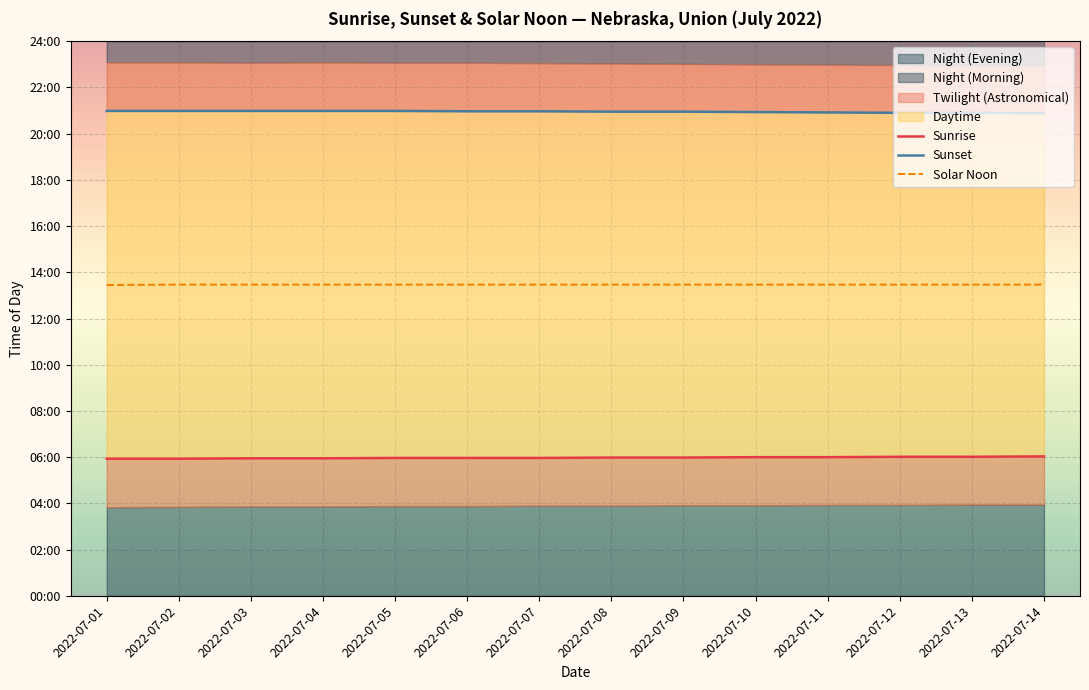

True or false: Sunrise has a value of 579 at 2022-07-08.

False